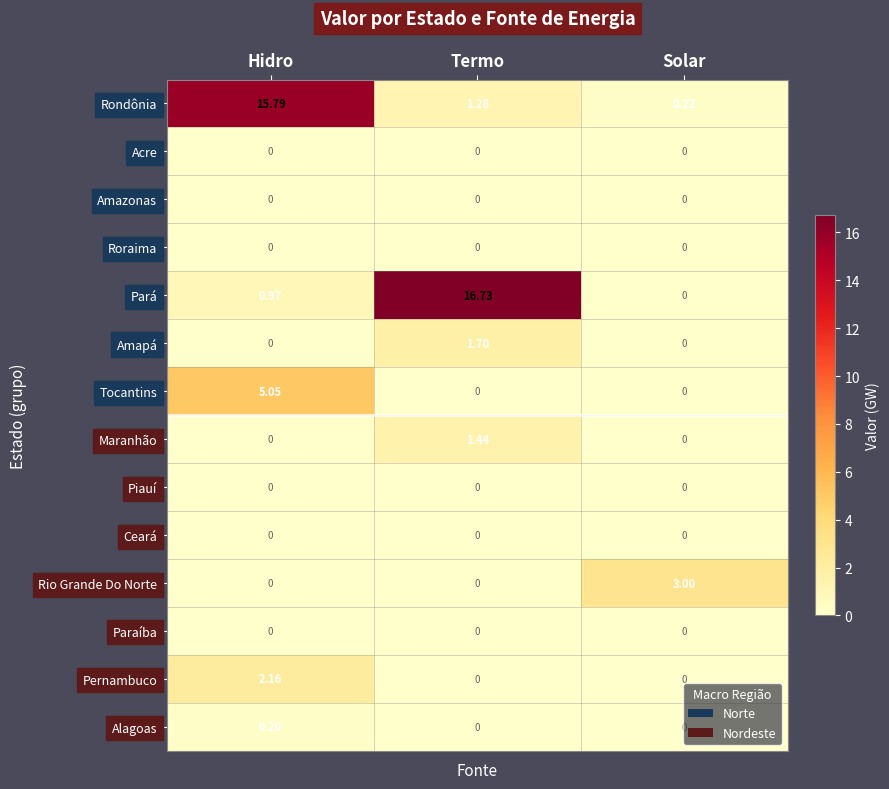

Which series changed the most between Hidro and Solar?

Rondônia